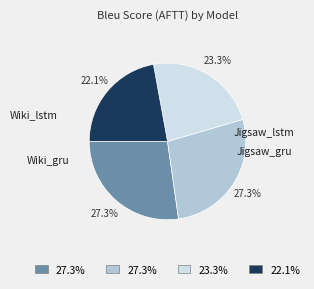

To the nearest percent, what is the average slice percentage?

25%